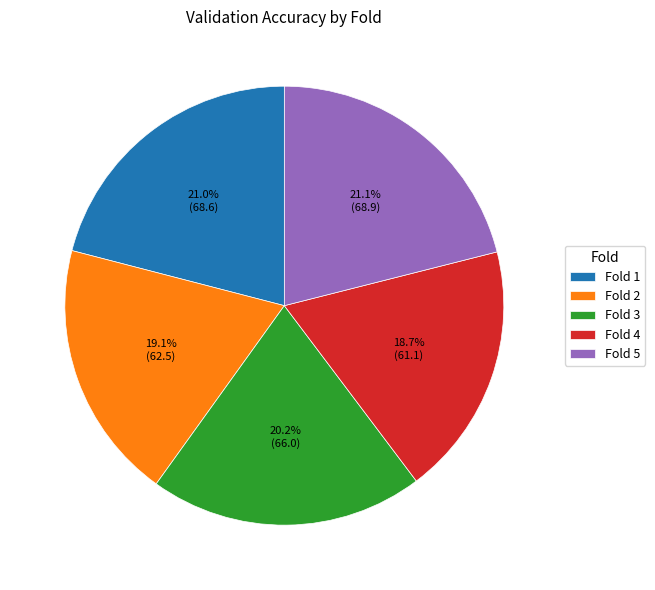

Does Fold 5 account for over 50% of the chart?

No